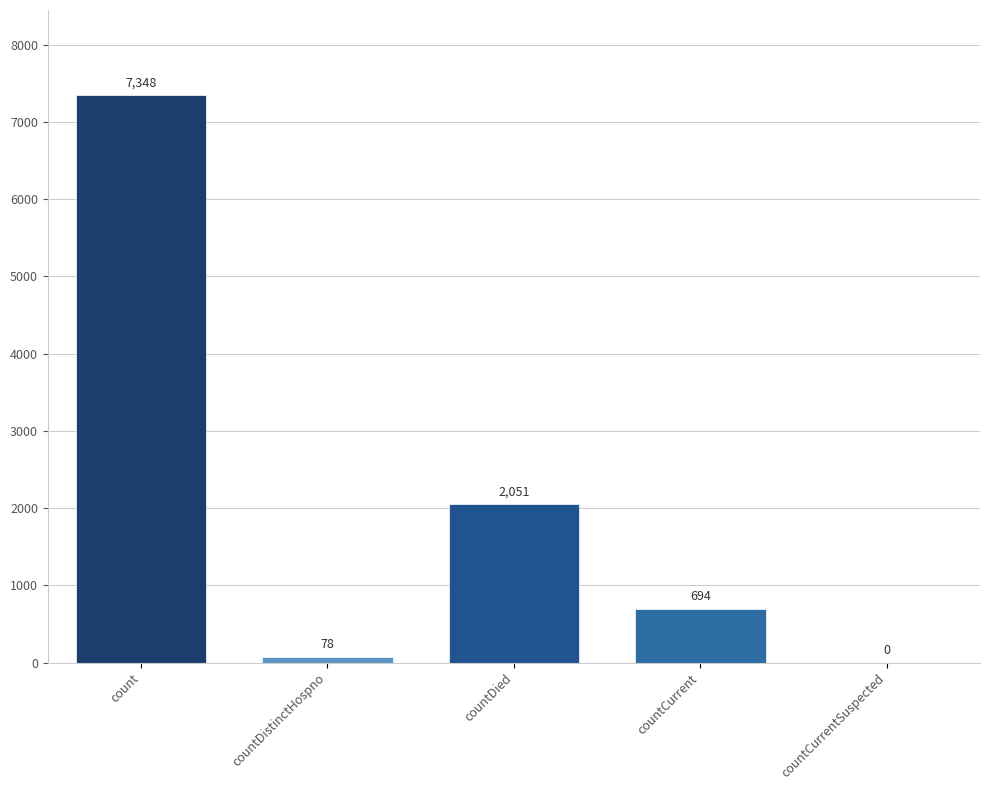

Between countDied and count, which is larger?

count